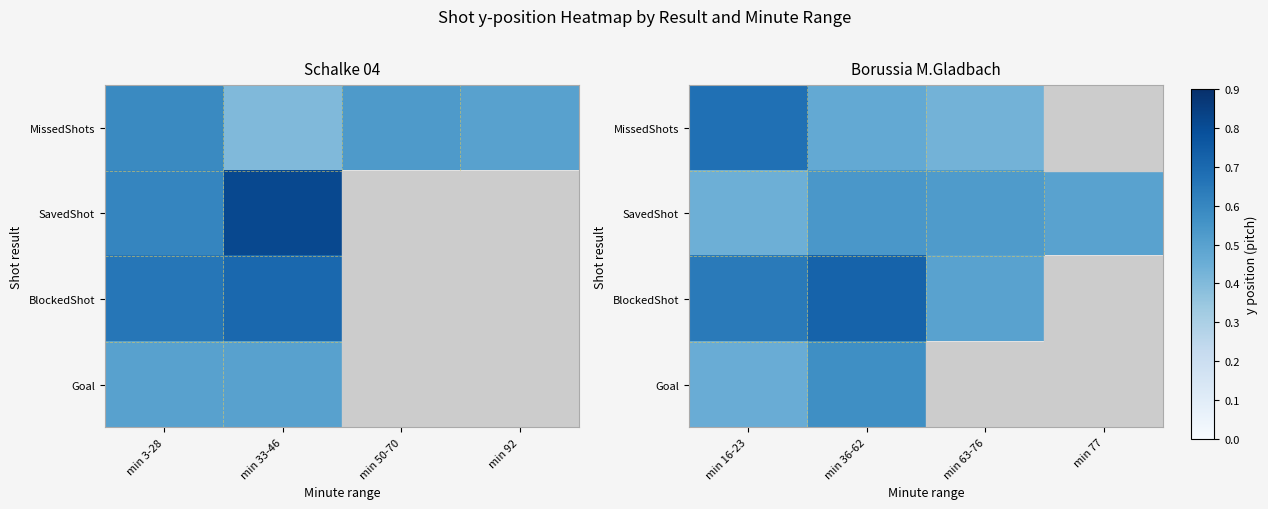

What is the difference between the second highest and minimum values in the BlockedShot series?

0.2